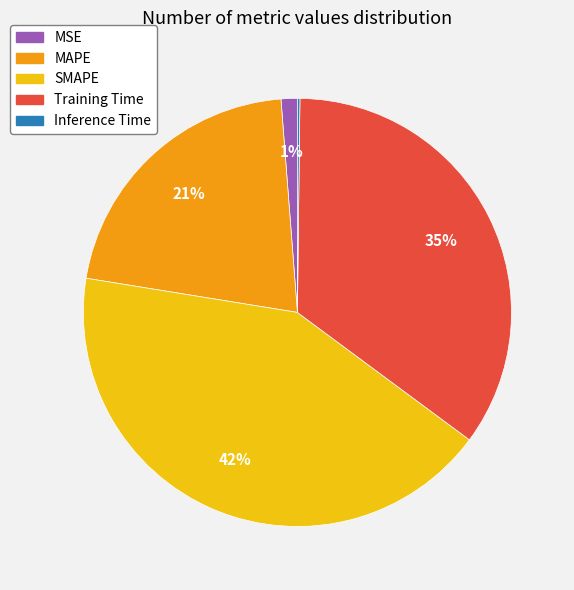

True or false: Training Time accounts for 35% of the total.

True